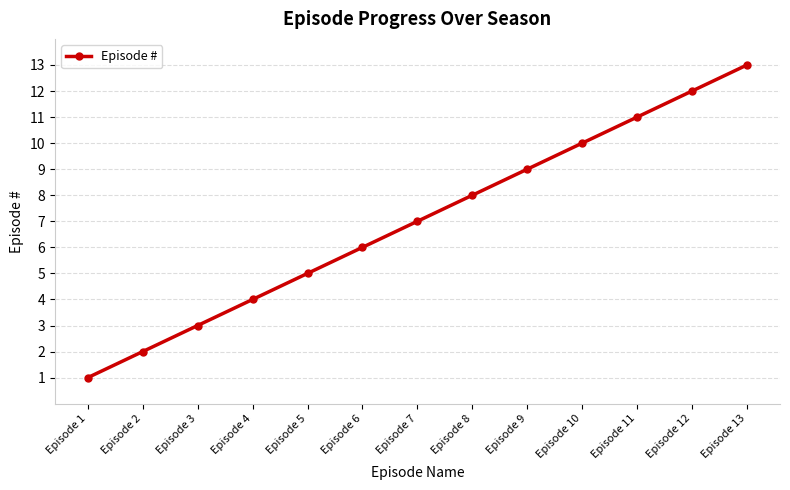

What is the difference between the values at Episode 3 and Episode 4?

1